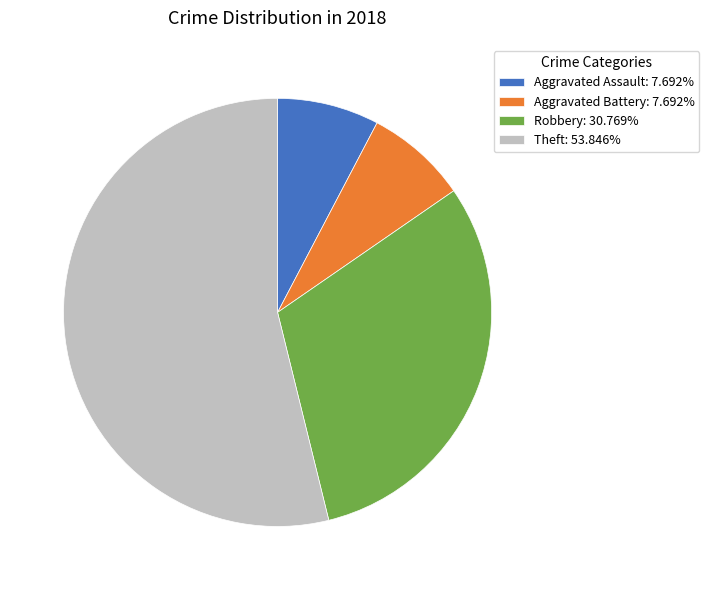

Is the sum of Theft: 53.846% and Robbery: 30.769% greater than half?

Yes